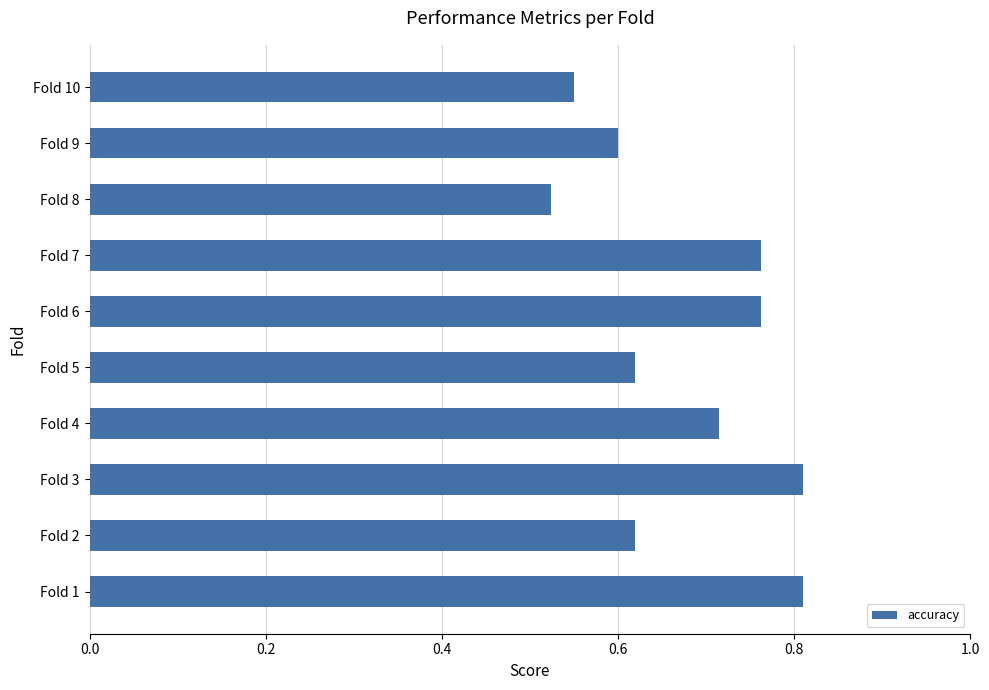

How many values are between 0 and 1?

10